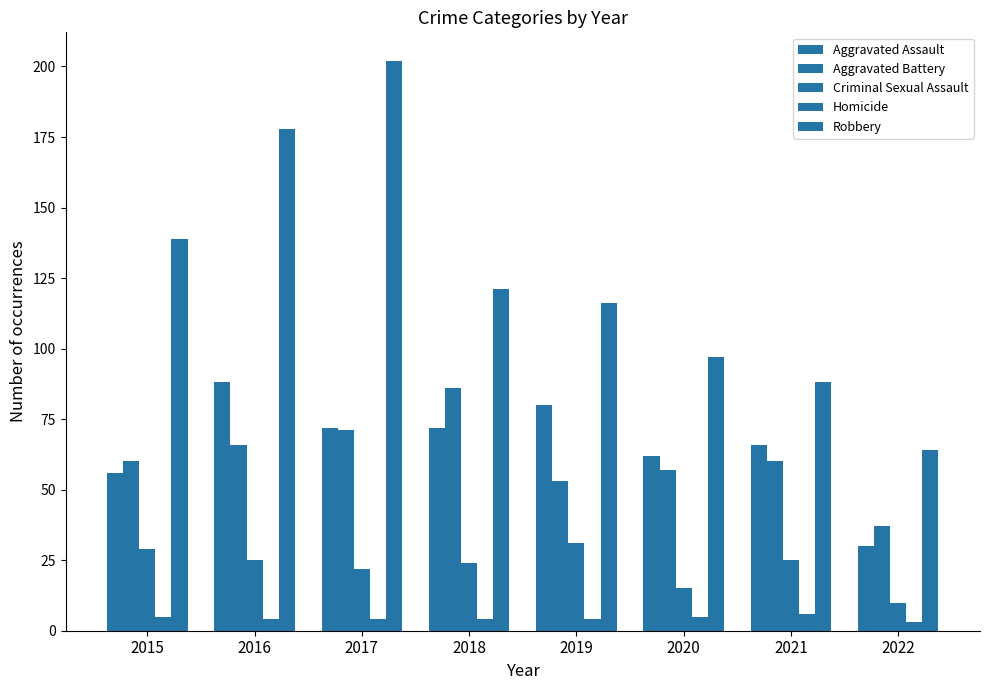

What is the difference between the maximum and second lowest values in the Criminal Sexual Assault series?

16